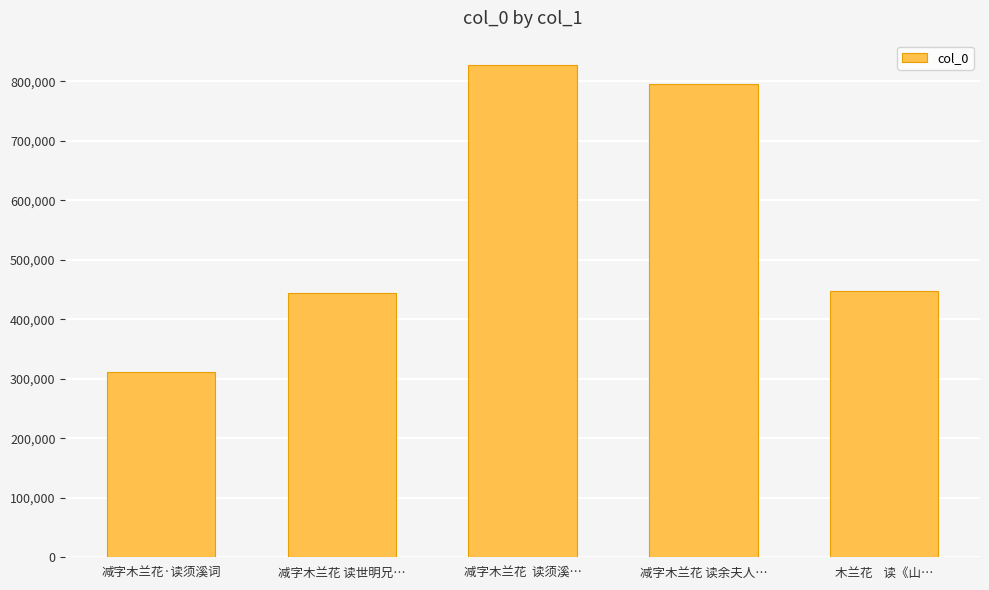

Which has a higher value, 减字木兰花 读世明兄… or 减字木兰花·读须溪词?

减字木兰花 读世明兄…